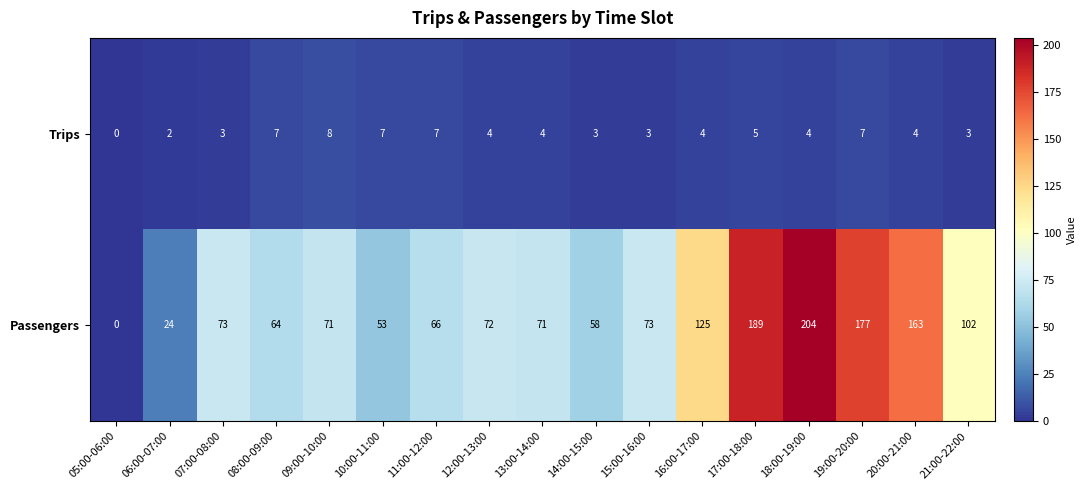

Count the number of data series in this chart.

2